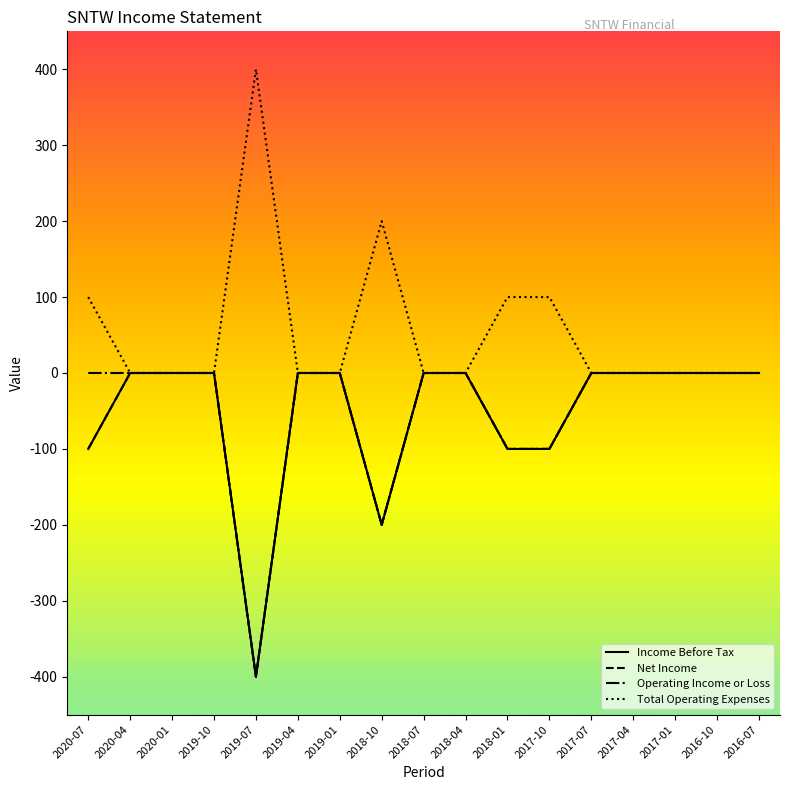

Rank the categories by Income Before Tax value from lowest to highest.

2019-07, 2018-10, 2020-07, 2018-01, 2017-10, 2020-04, 2020-01, 2019-10, 2019-04, 2019-01, 2018-07, 2018-04, 2017-07, 2017-04, 2017-01, 2016-10, 2016-07